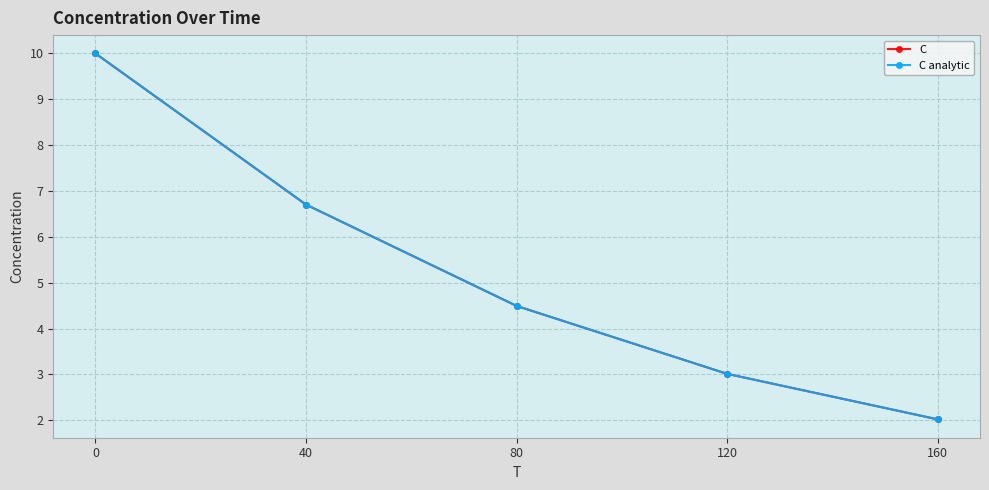

Which series has the widest spread of values?

C analytic